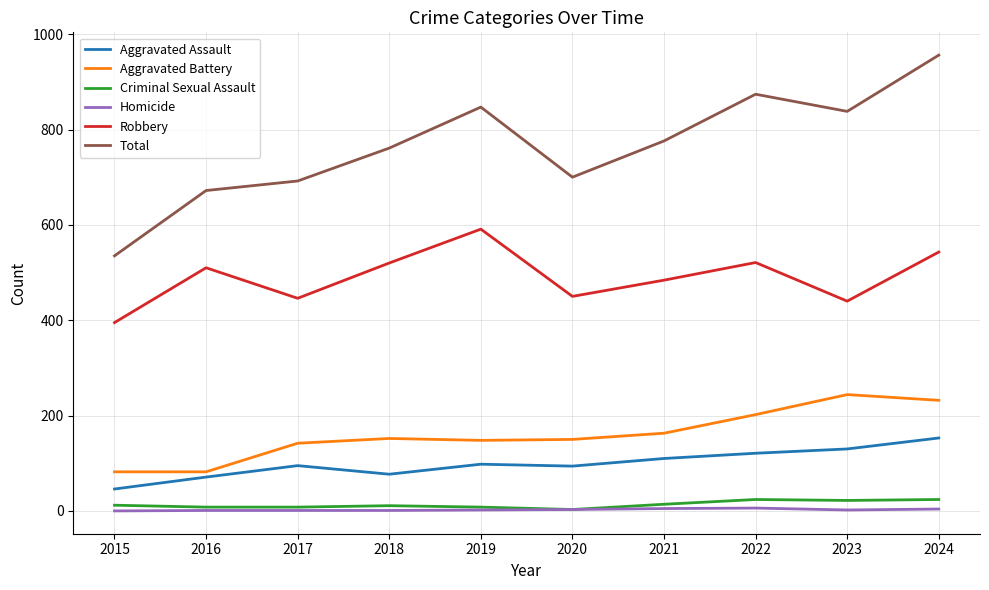

True or false: Homicide and Total cross at least once.

False